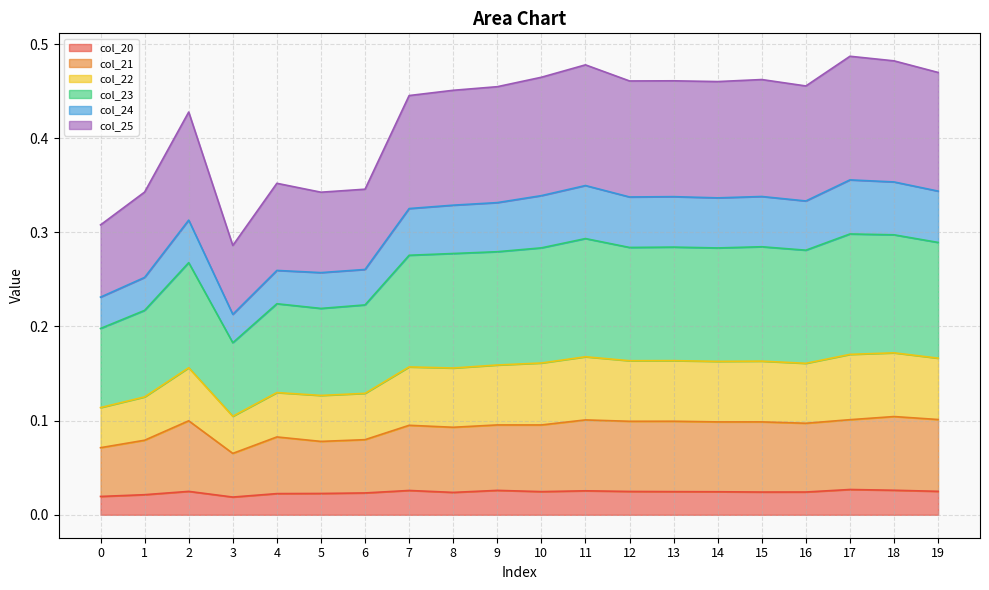

What are all the series names shown in the legend?

col_20, col_21, col_22, col_23, col_24, col_25